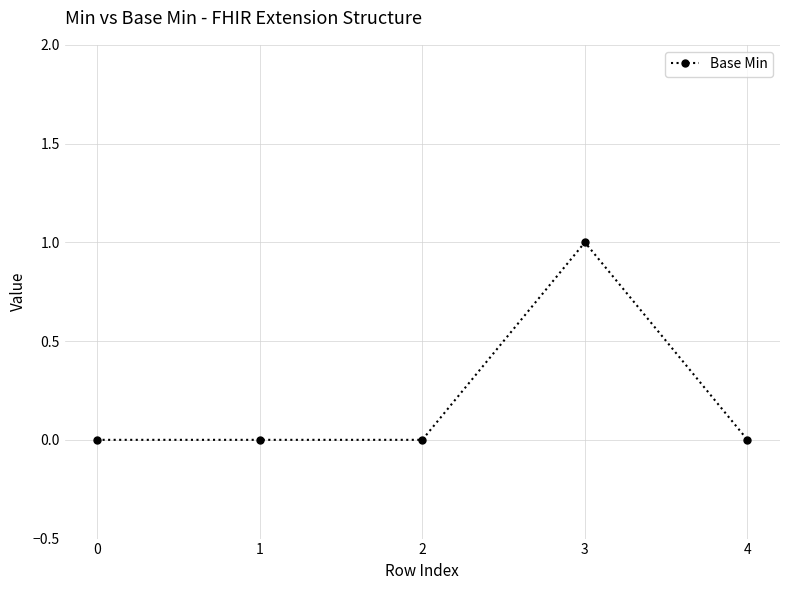

Reading left to right, list all the values displayed in this chart.

0	0	0	1	0